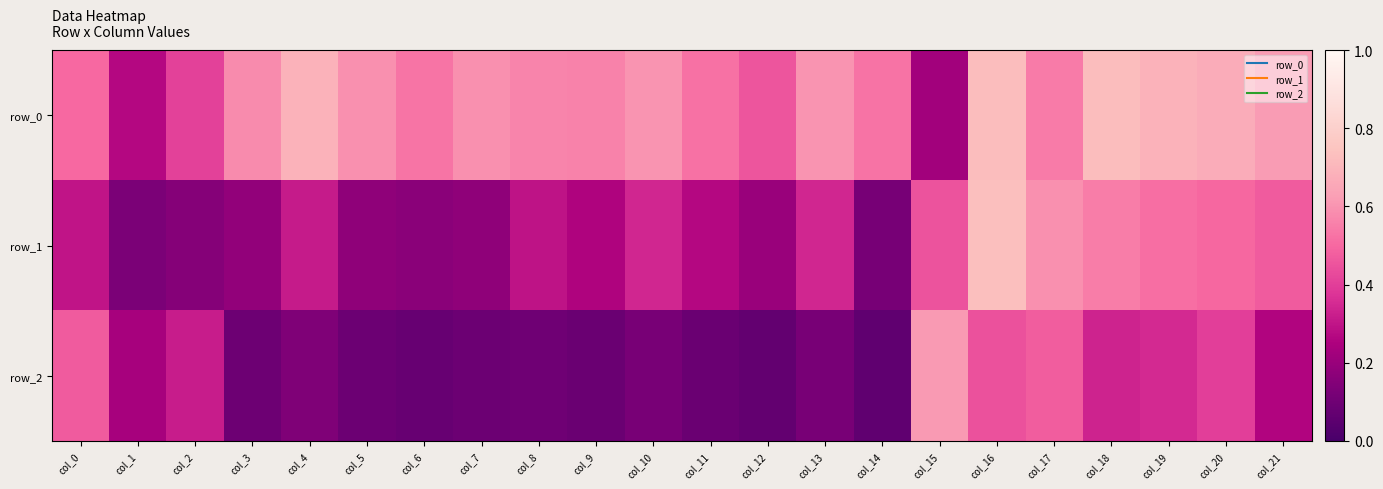

Between col_19 and col_1, which is larger?

col_19